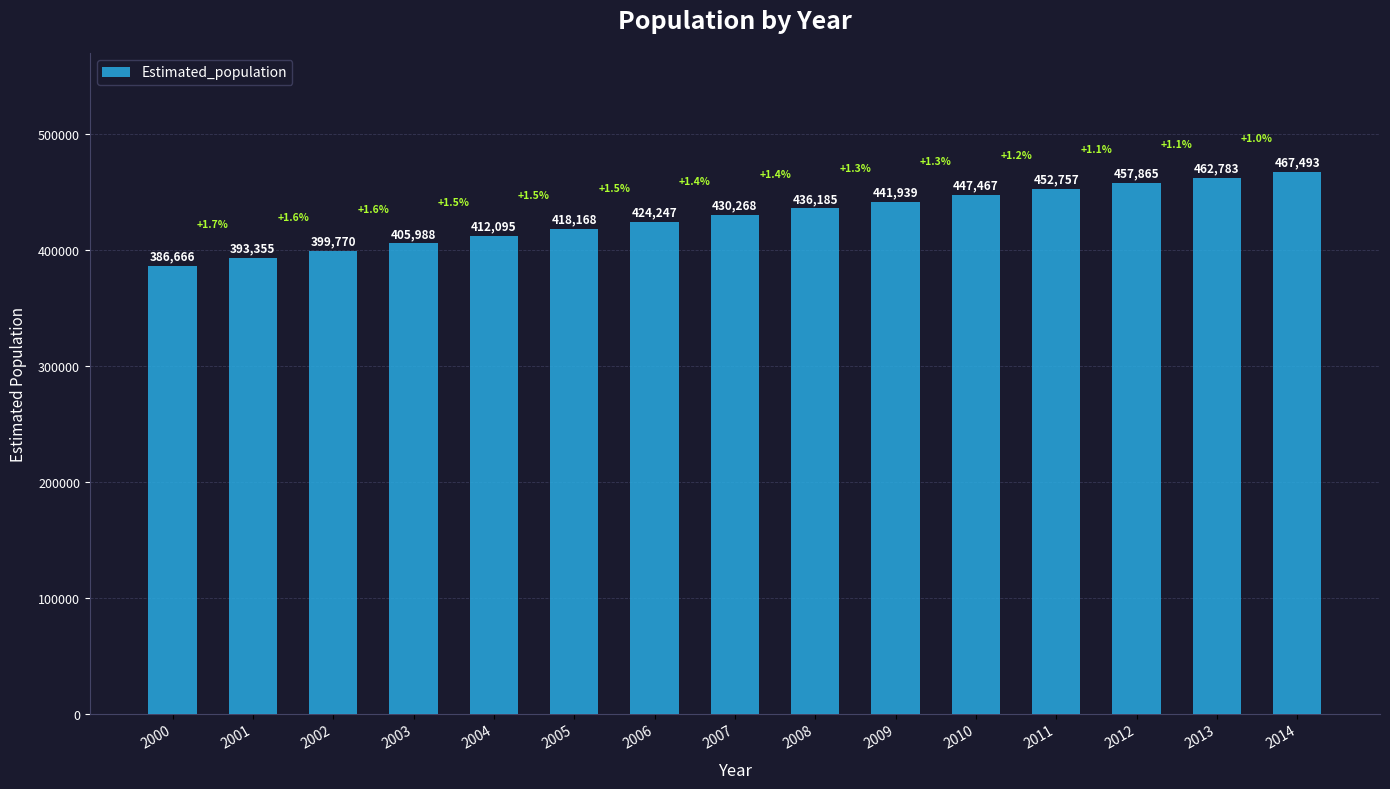

At which label is the value closest to 427079?

2006